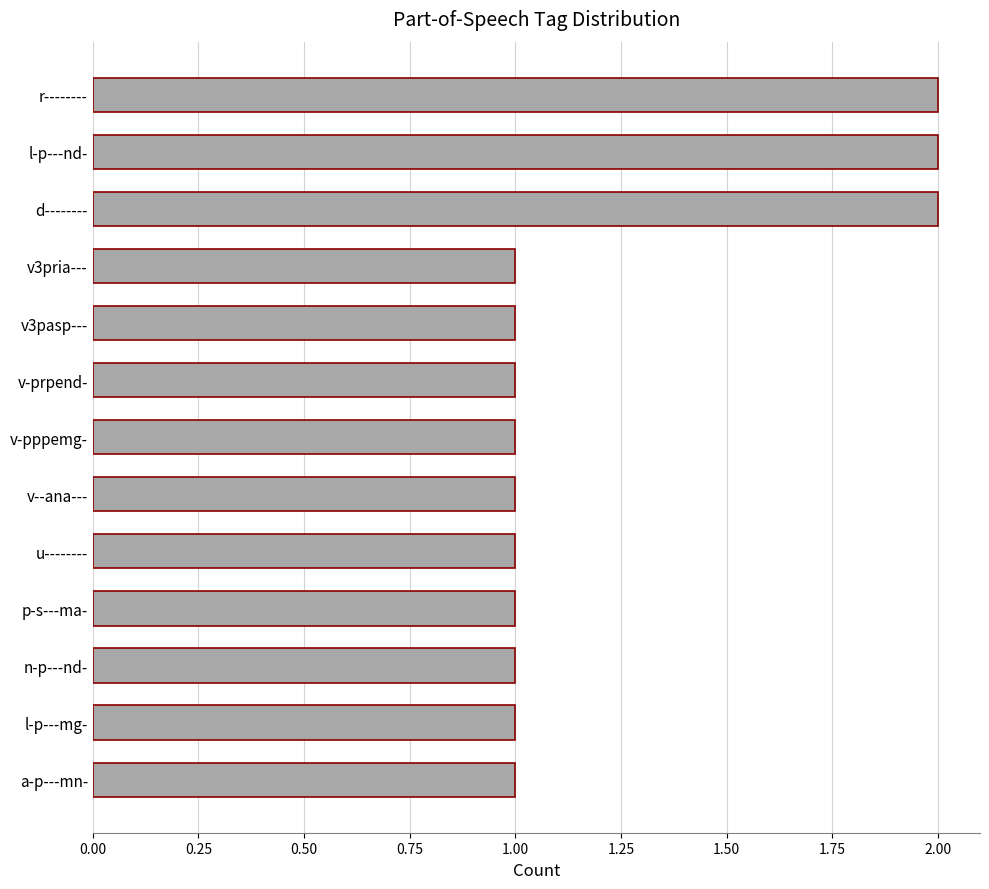

What is the sum of all values?

16